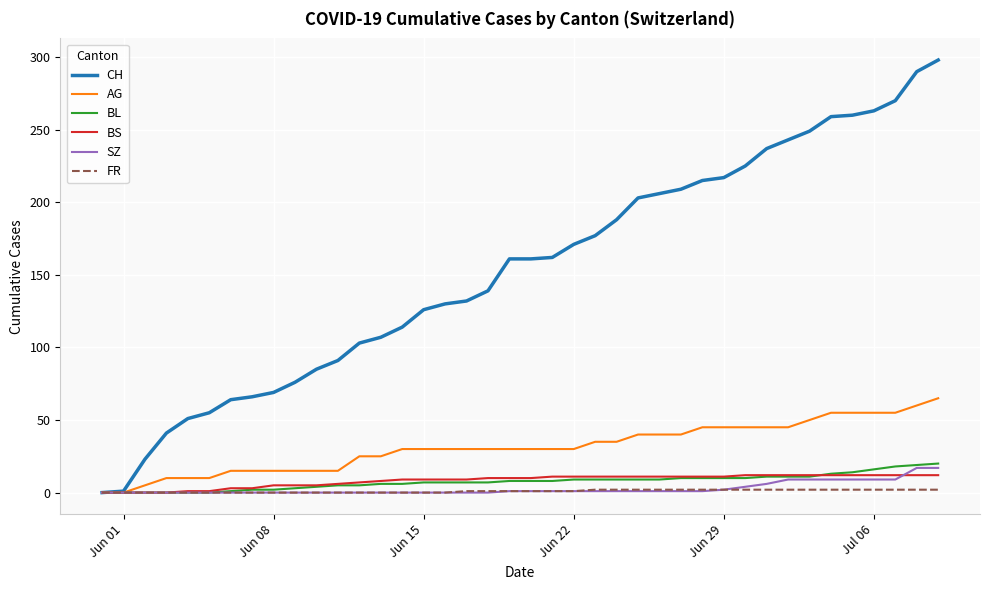

Which series has the largest total across all categories?

CH